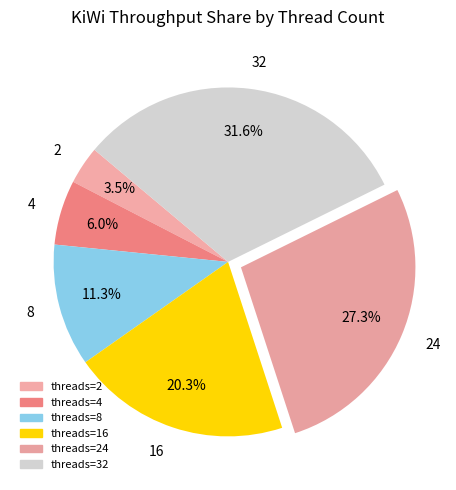

Combined, do 4 and 8 account for over 50%?

No